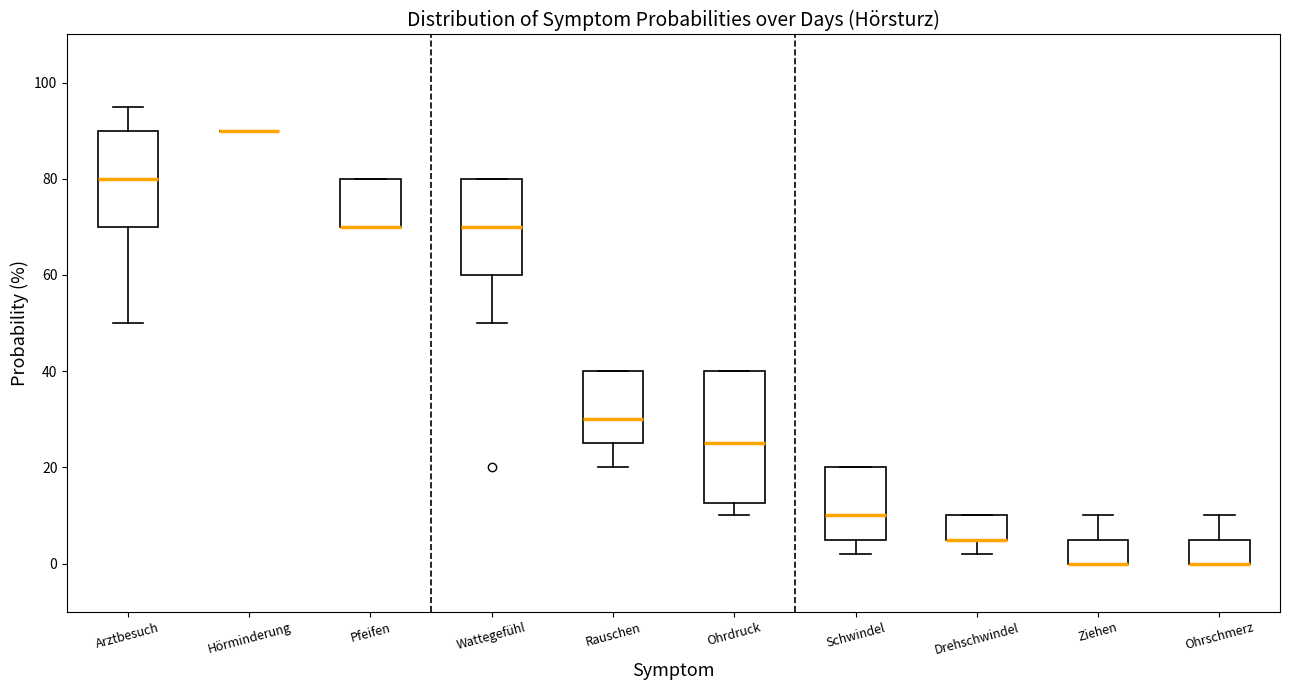

Reading left to right, transcribe this box plot: for each box, give where its median line is, the range the box spans, and where its two whiskers end, as read against the y-axis. The values are not printed on the chart, so give them approximately, as read against the axis.

Arztbesuch: median 80, box 70 to 90, whiskers 50 to 96
Hörminderung: box collapsed to a line at 90, whiskers 90 to 90
Pfeifen: median 70 (drawn on the box's lower edge), box 70 to 80, whiskers 70 to 80
Wattegefühl: median 70, box 60 to 80, whiskers 50 to 80
Rauschen: median 30, box 26 to 40, whiskers 20 to 40
Ohrdruck: median 26, box 12 to 40, whiskers 10 to 40
Schwindel: median 10, box 6 to 20, whiskers 2 to 20
Drehschwindel: median 6 (drawn on the box's lower edge), box 6 to 10, whiskers 2 to 10
Ziehen: median 0 (drawn on the box's lower edge), box 0 to 6, whiskers 0 to 10
Ohrschmerz: median 0 (drawn on the box's lower edge), box 0 to 6, whiskers 0 to 10